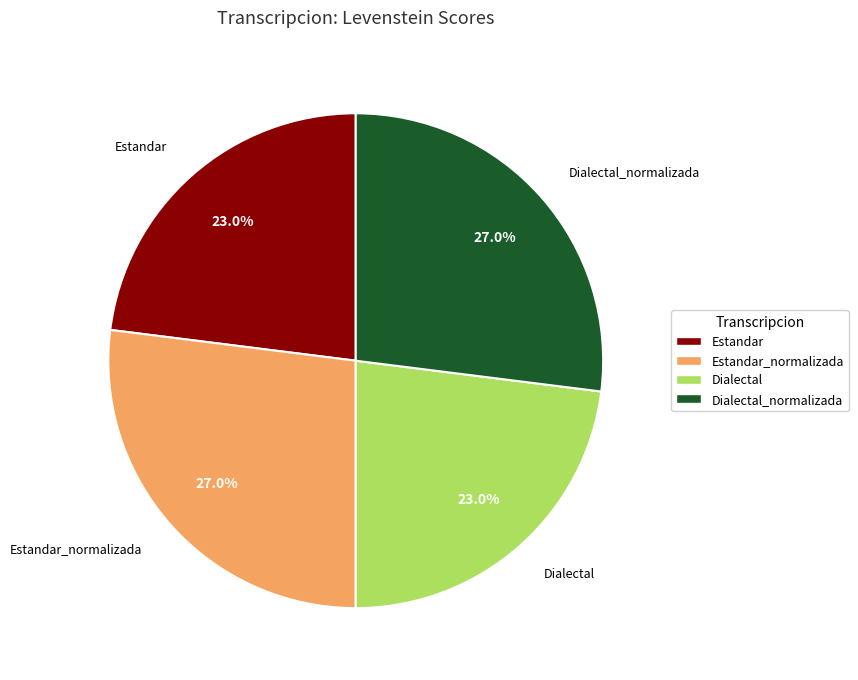

Is there any slice that represents more than half of the pie?

No